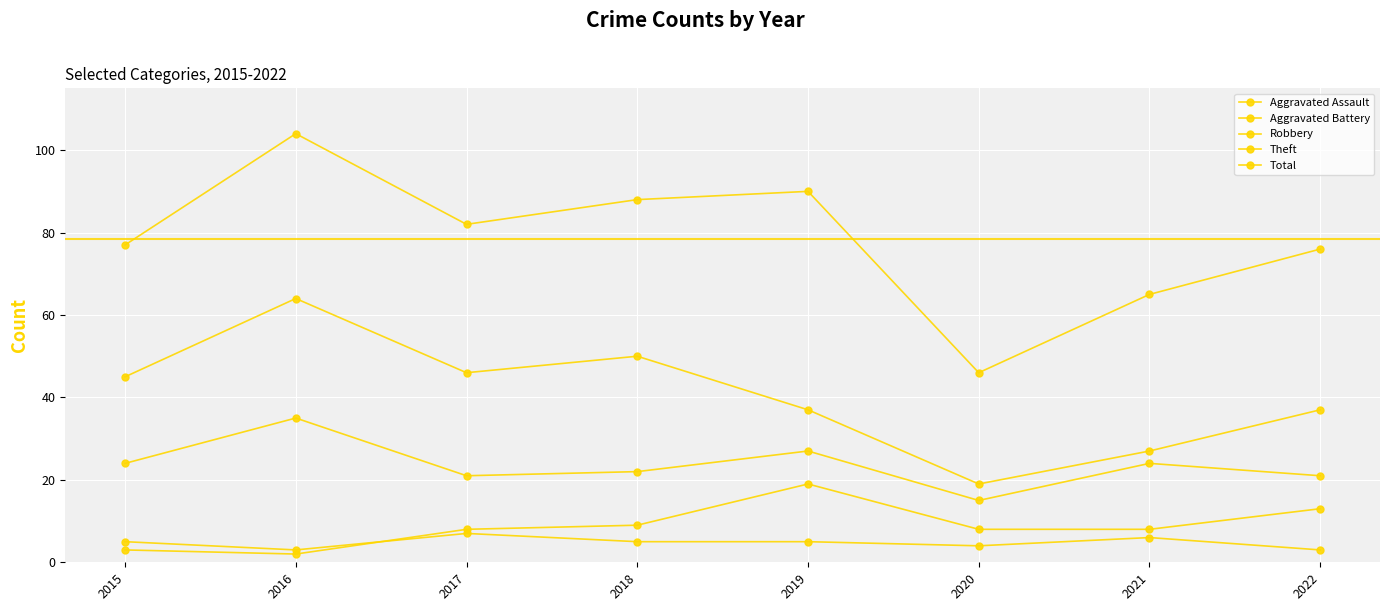

Does the chart have visible grid lines?

Yes